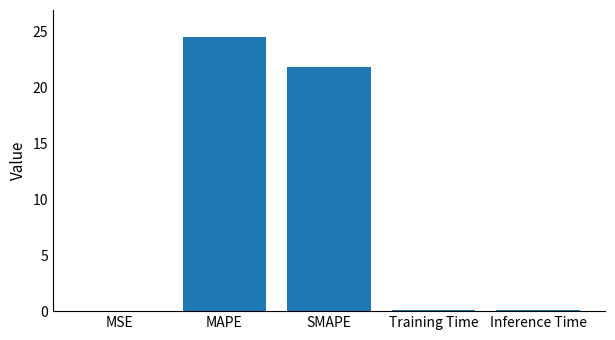

Between MAPE and MSE, which is larger?

MAPE